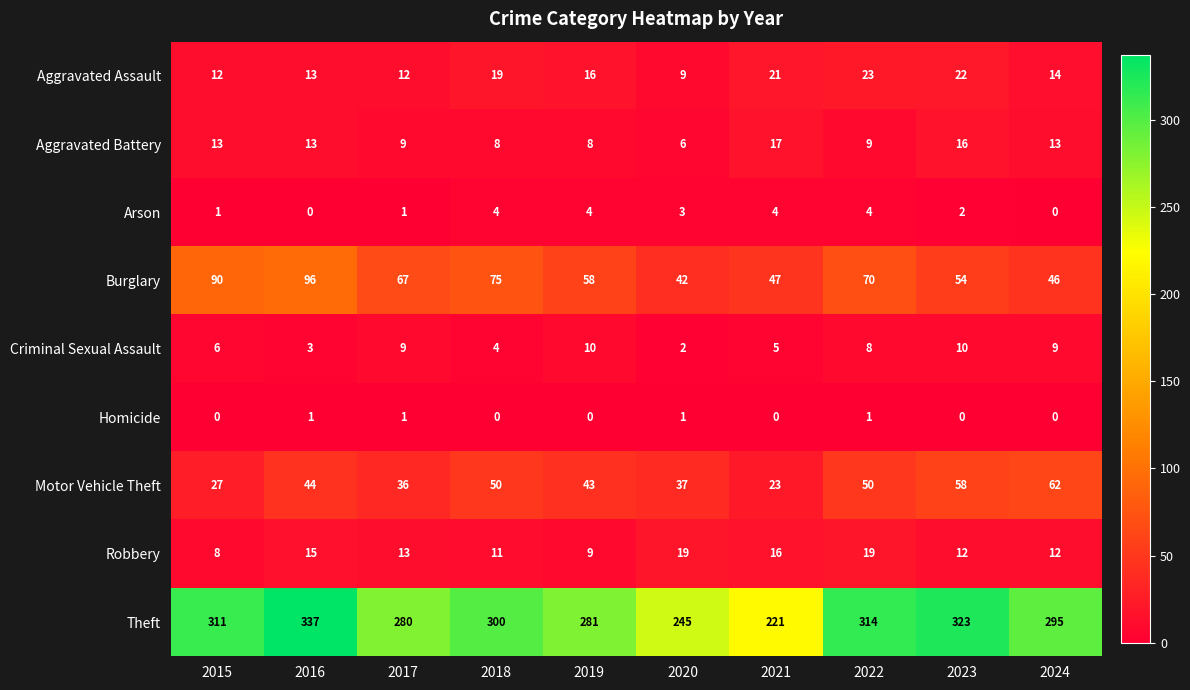

True or false: Arson has a value of 2 at 2023.

True